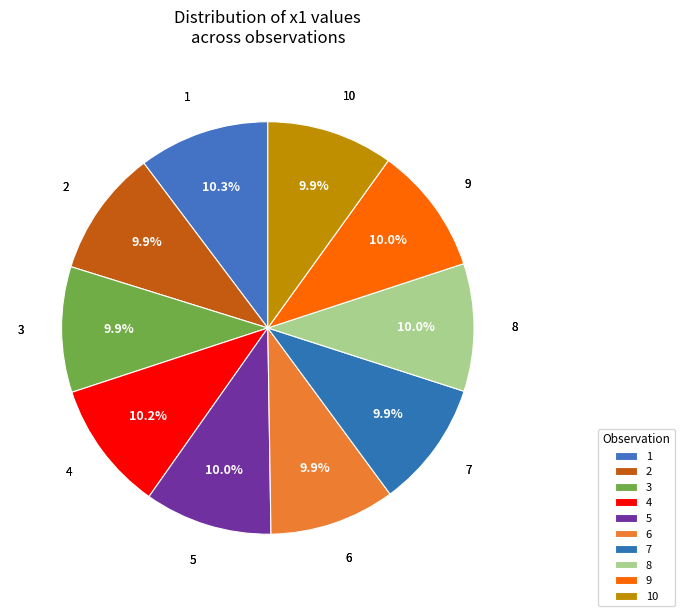

How many segments does this pie chart have?

10